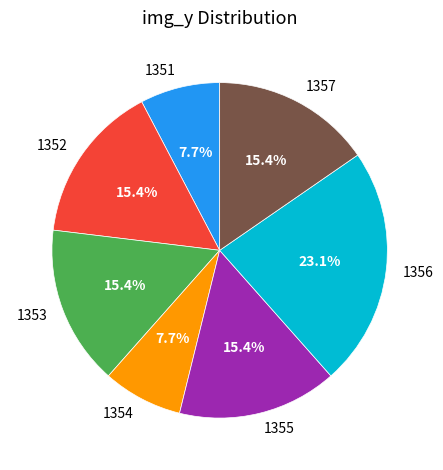

To the nearest percent, what portion does 1352 represent?

15%